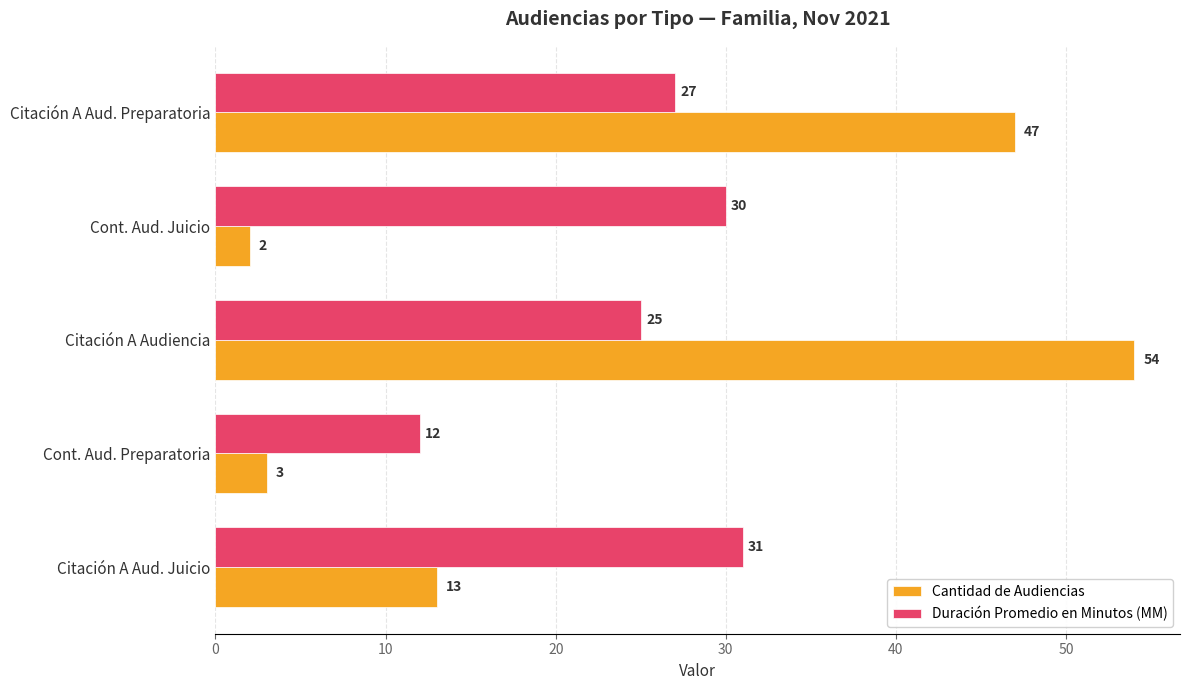

Rank the series by their maximum value, from lowest to highest.

Duración Promedio en Minutos (MM), Cantidad de Audiencias